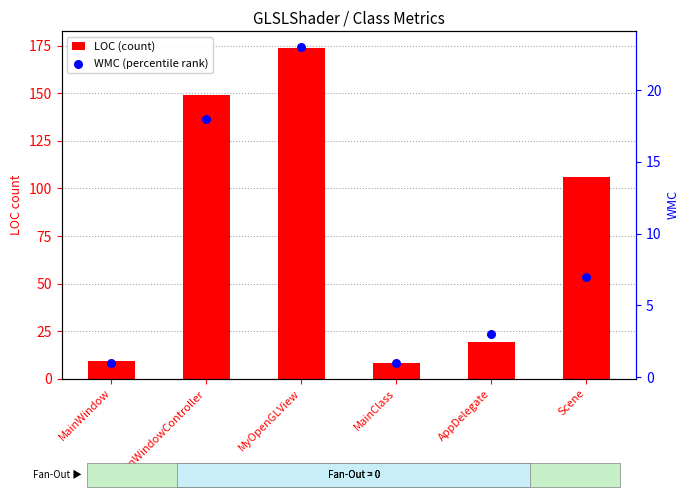

At how many categories does at least one series exceed 131?

2